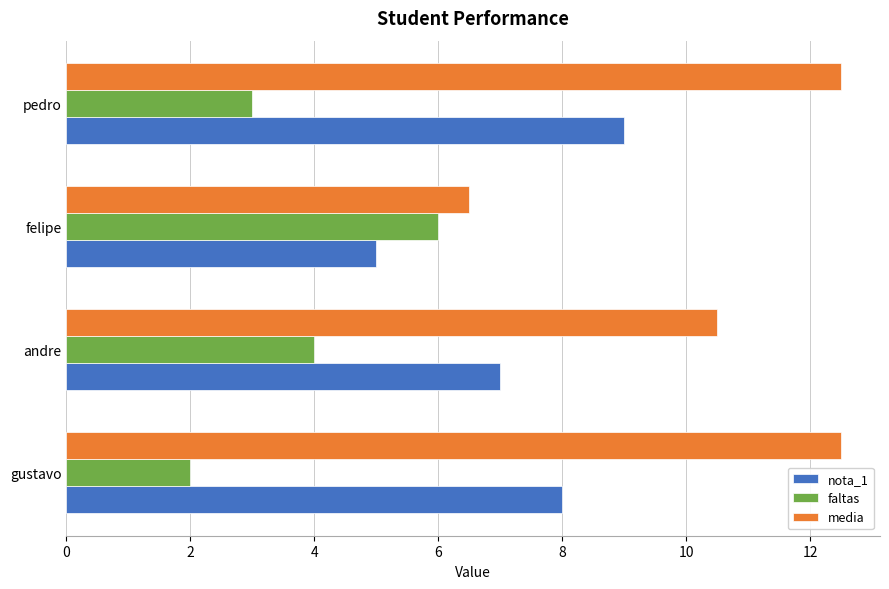

Which series has the largest total across all categories?

media